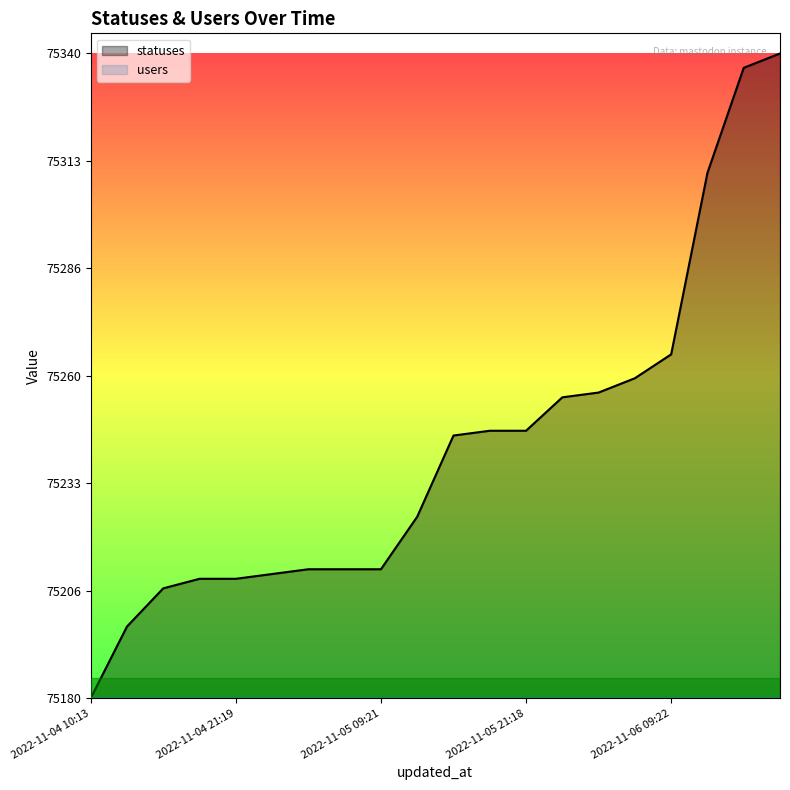

Rank the categories by value from highest to lowest.

2022-11-06 18:26, 2022-11-06 15:24, 2022-11-06 12:40, 2022-11-06 09:22, 2022-11-06 06:27, 2022-11-06 03:50, 2022-11-06 02:06, 2022-11-05 18:26, 2022-11-05 21:18, 2022-11-05 15:21, 2022-11-05 12:38, 2022-11-05 03:49, 2022-11-05 06:27, 2022-11-05 09:21, 2022-11-05 02:03, 2022-11-04 18:28, 2022-11-04 21:19, 2022-11-04 15:25, 2022-11-04 13:09, 2022-11-04 10:13